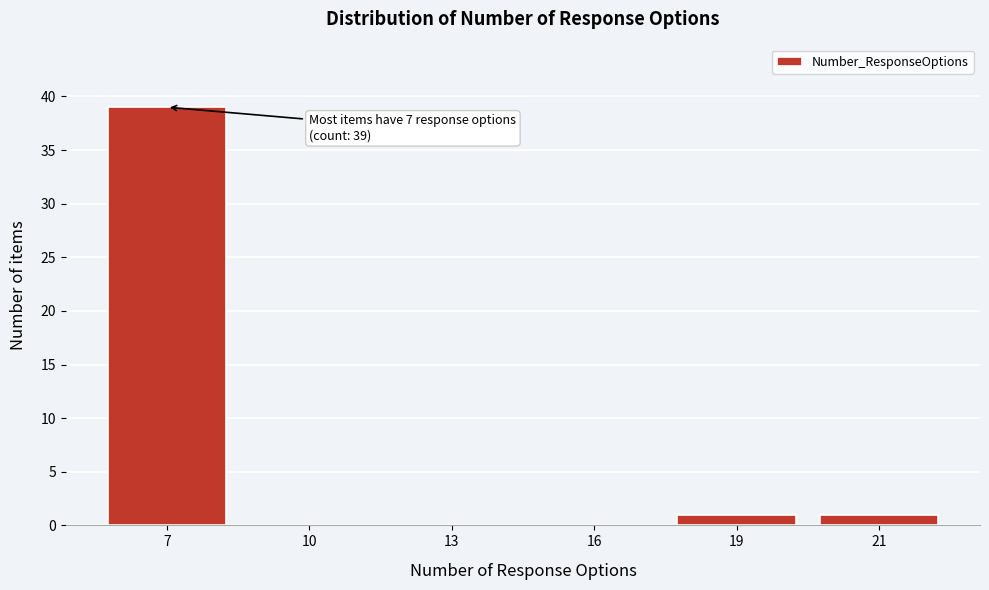

Reading left to right, extract all data points from this chart.

7=39	10=0	13=0	16=0	19=1	21=1